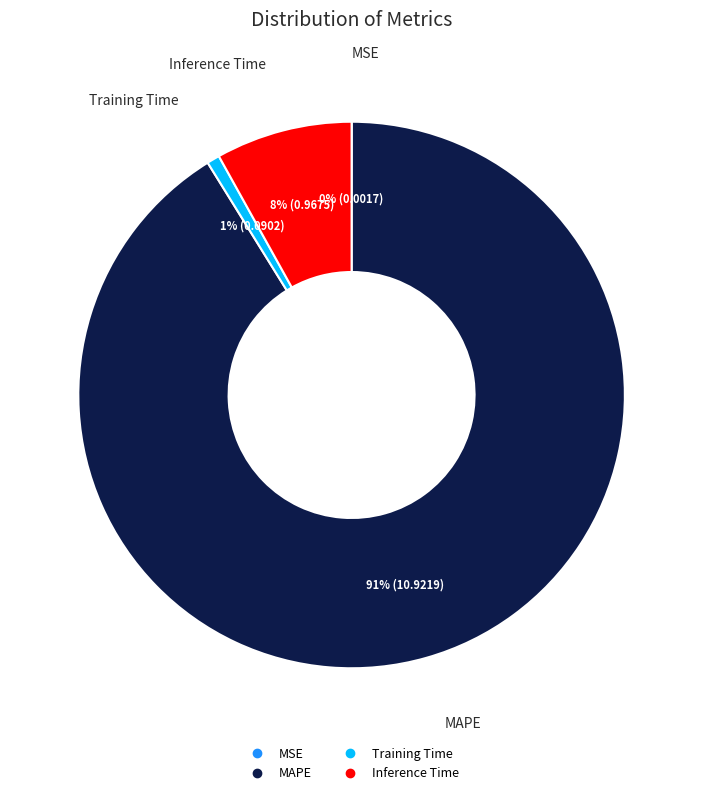

Do MAPE and Inference Time together represent more than half of the pie?

Yes